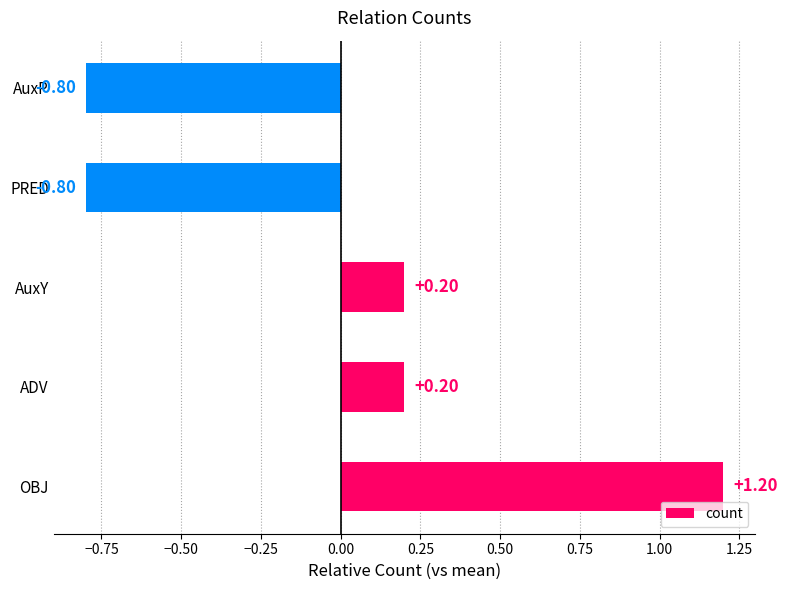

At which category does the chart reach its peak across all series?

OBJ